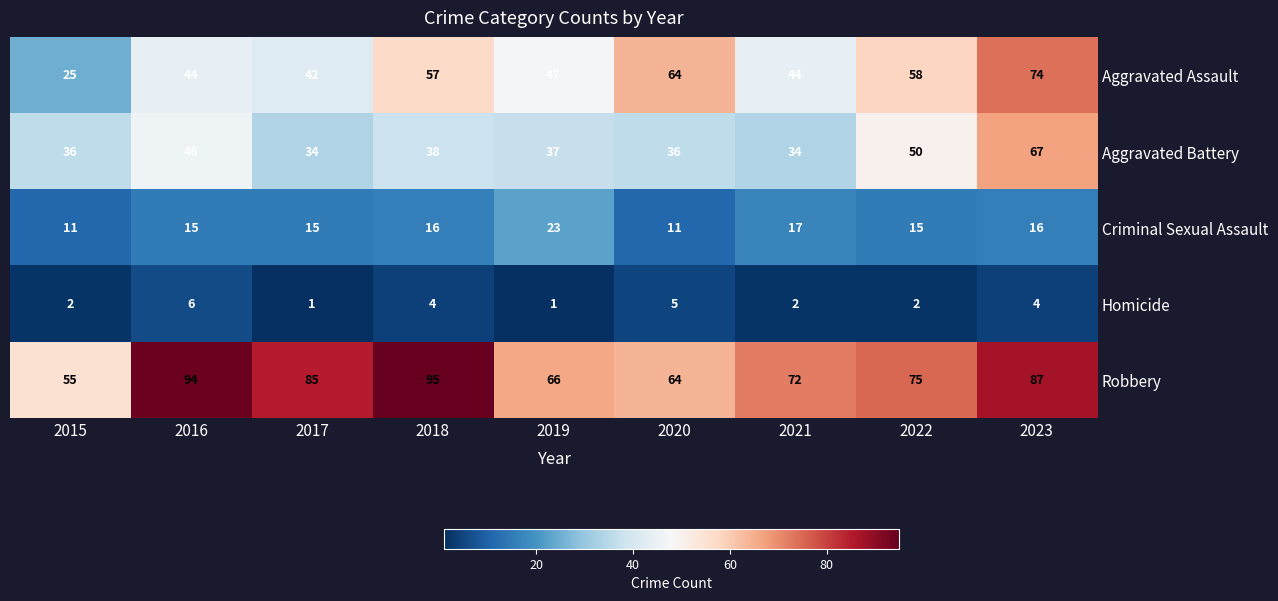

Which series has the largest range (max minus min)?

Aggravated Assault